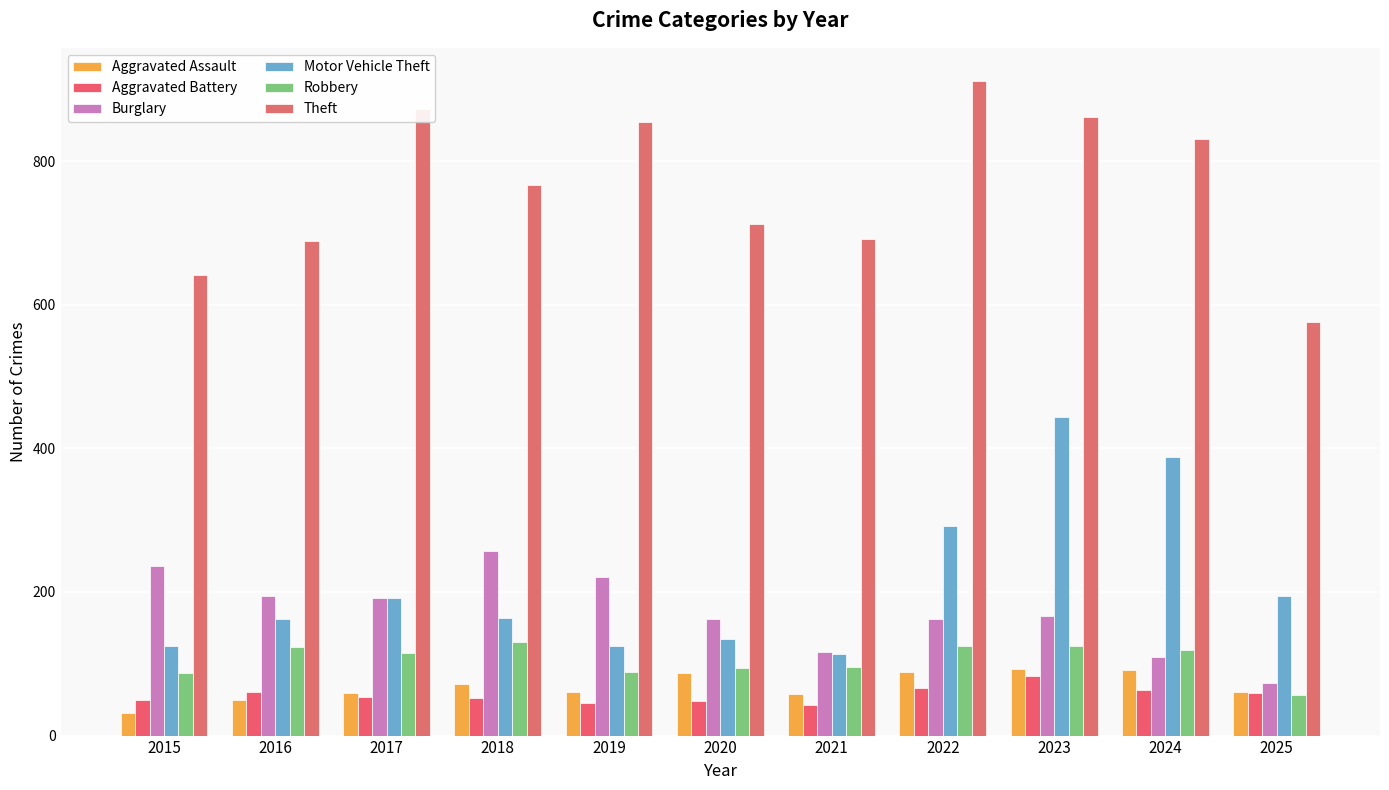

How many values in the Burglary series are below 167?

5